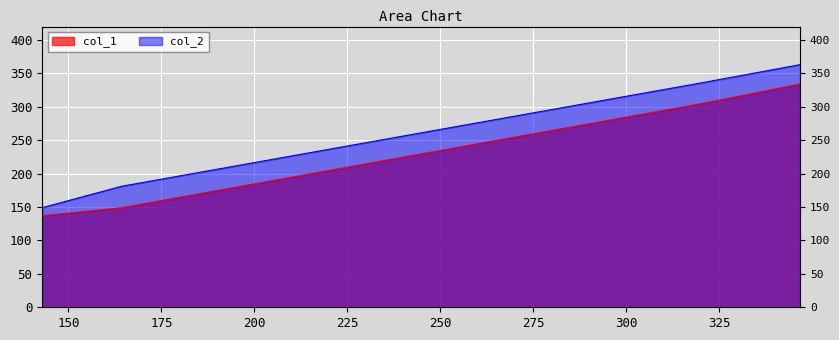

What is the maximum value for col_1?

334